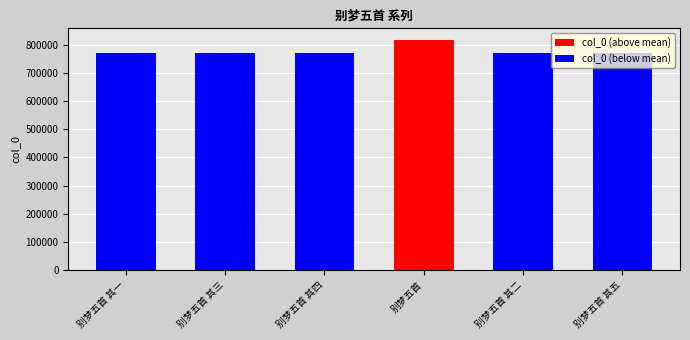

What is the maximum value shown in the chart?

816529